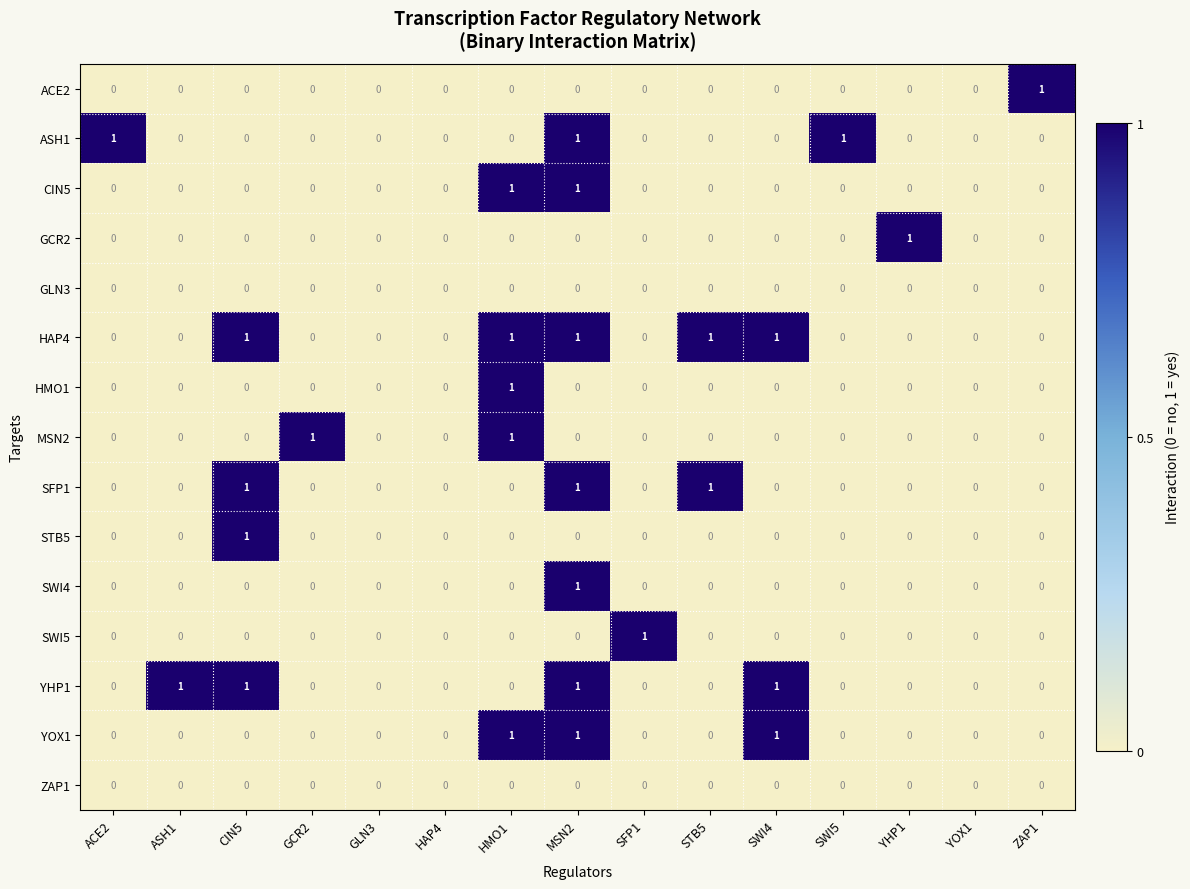

The GLN3 series shows 0 at HMO1. True or false?

True